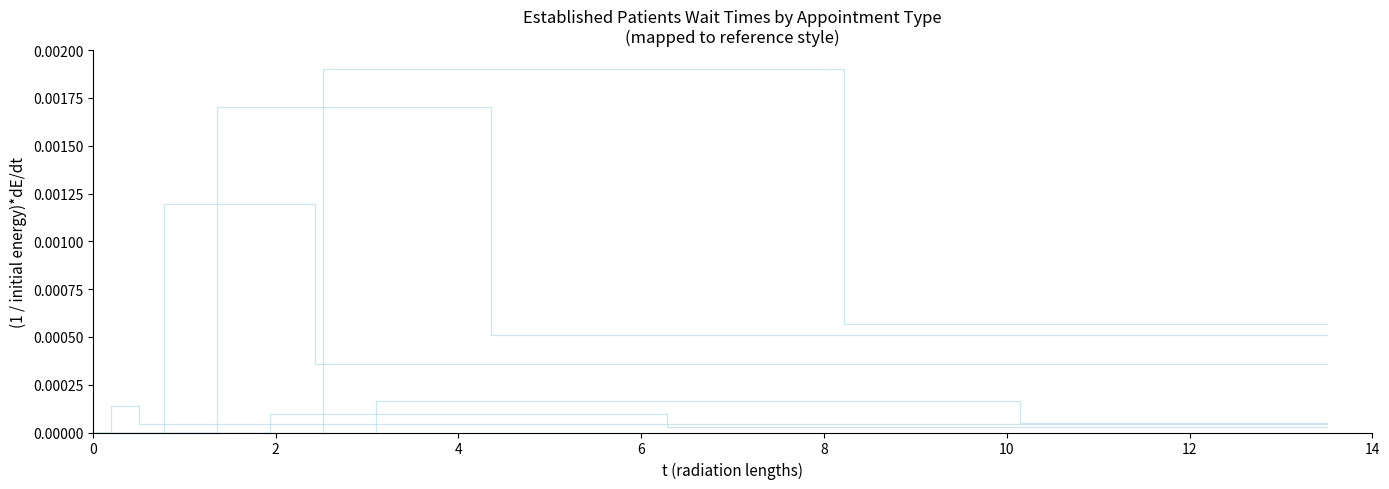

Rank the series at 0 from lowest to highest value.

AUDIOLOGY, CARDIOLOGY, DERMATOLOGY, MENTAL HEALTH INDIVIDUAL, NEUROLOGY, PRIMARY CARE